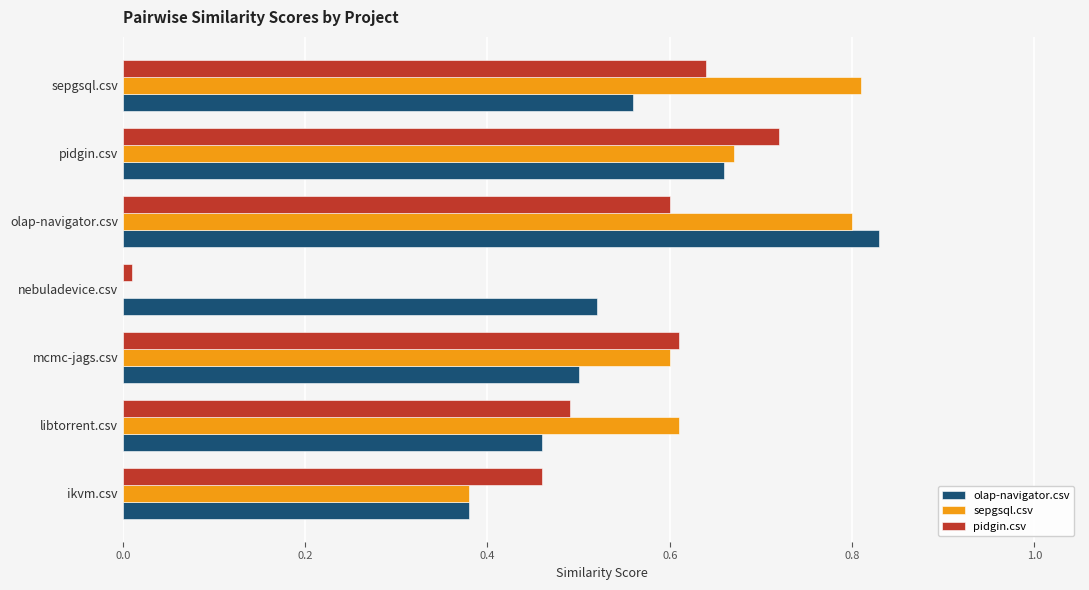

Is the value of olap-navigator.csv at olap-navigator.csv greater than the value of pidgin.csv at nebuladevice.csv?

Yes